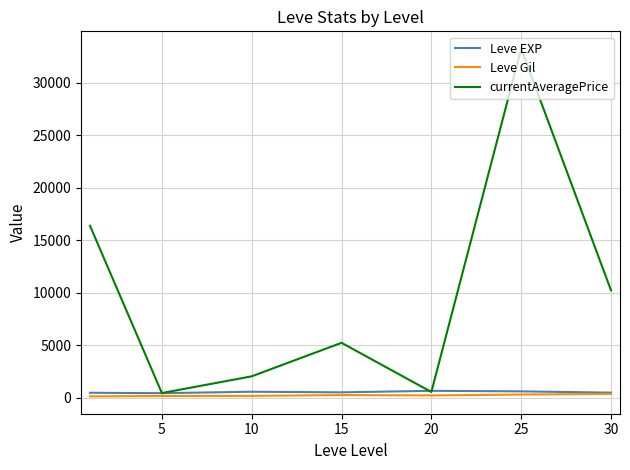

Which series has the widest spread of values?

currentAveragePrice